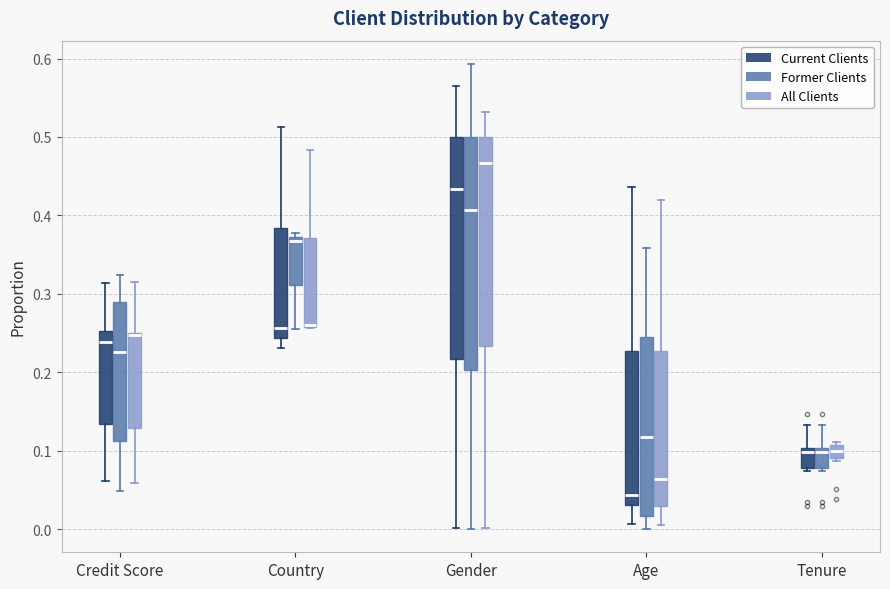

Where is the lower edge of the box for Gender (Current Clients) on the y-axis? The values are not printed on the chart, so give them approximately, as read against the axis.

0.22